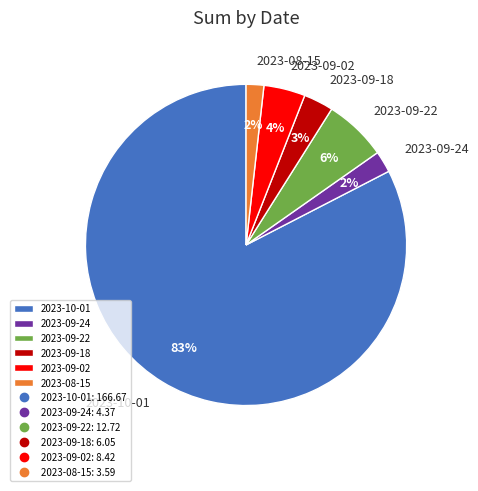

Which has a higher value, 2023-09-22 or 2023-09-18?

2023-09-22